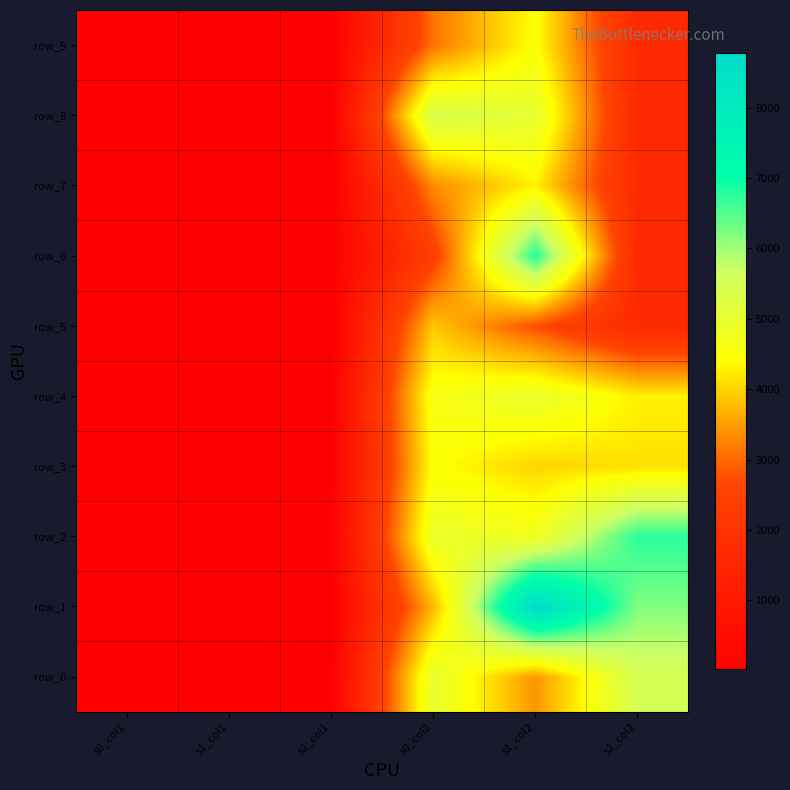

Read the row_5 value at s1_col2, to the nearest 100.

2700